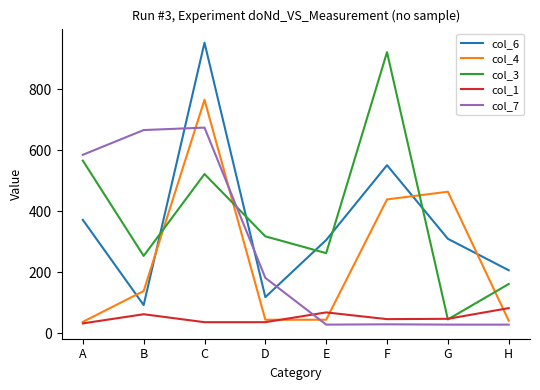

Is this an area chart (filled region under the line)?

No